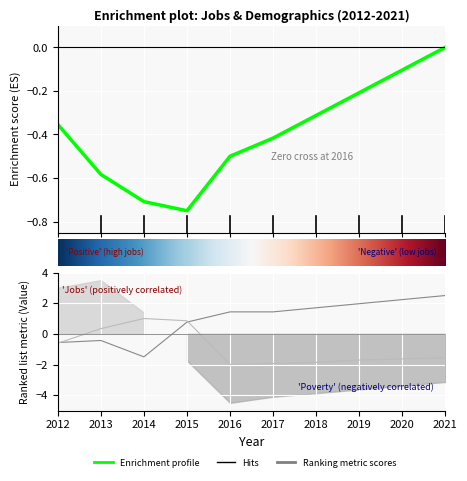

Which category has the highest value in the Poverty series?

2014